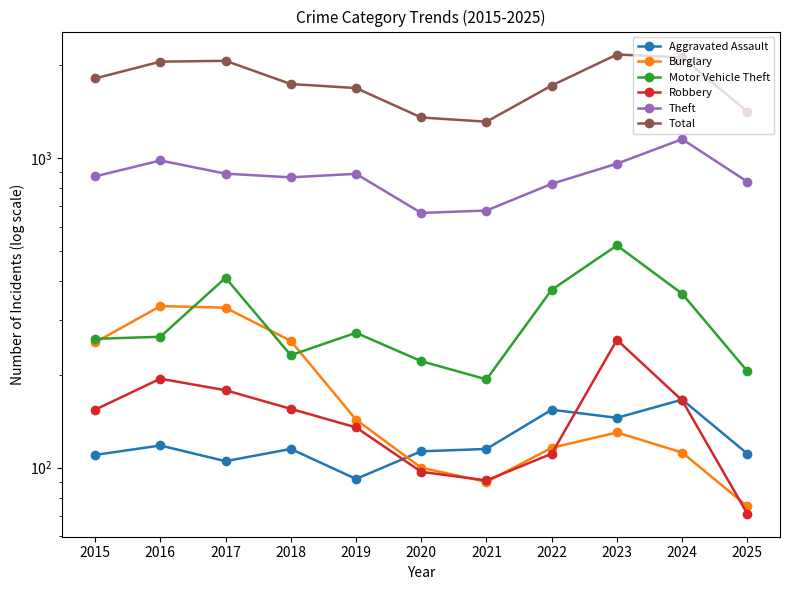

Reading right to left, list all the values displayed in this chart.

Aggravated Assault: 111	166	145	154	115	113	92	115	105	118	110
Burglary: 75	112	130	116	90	100	143	257	329	333	254
Motor Vehicle Theft: 205	365	523	376	193	221	273	231	411	265	261
Robbery: 71	165	259	111	91	97	135	155	178	194	154
Theft: 840	1153	961	827	678	666	891	868	892	984	874
Total: 1415	2120	2165	1719	1313	1355	1687	1738	2066	2053	1812